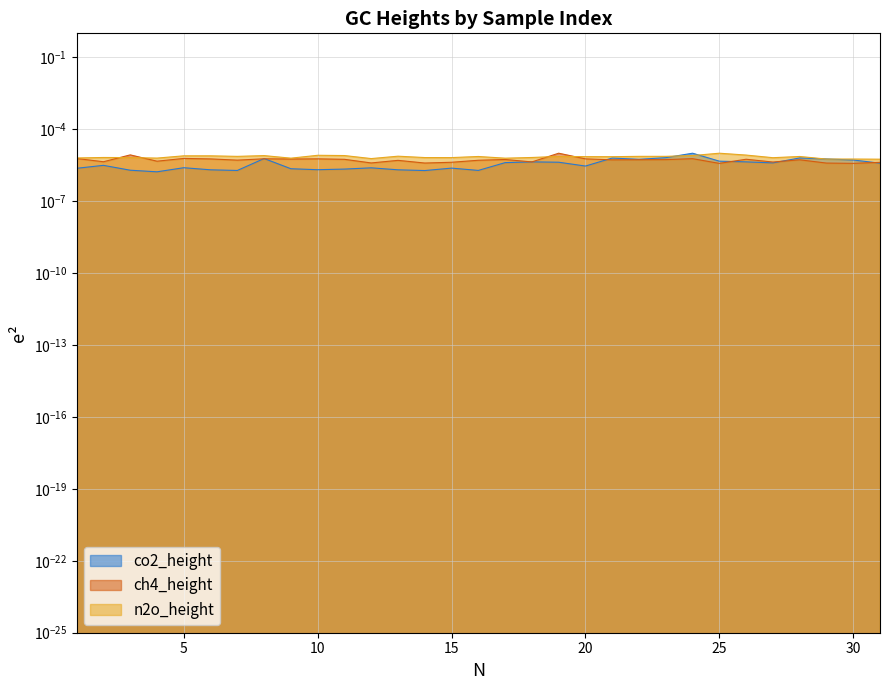

The value of ch4_height at 29 is 0.0. True or false?

False